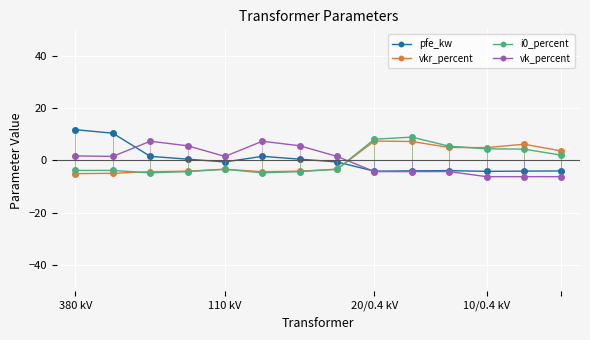

What is the value of the vkr_percent point at the 2nd from the left?

-5.0